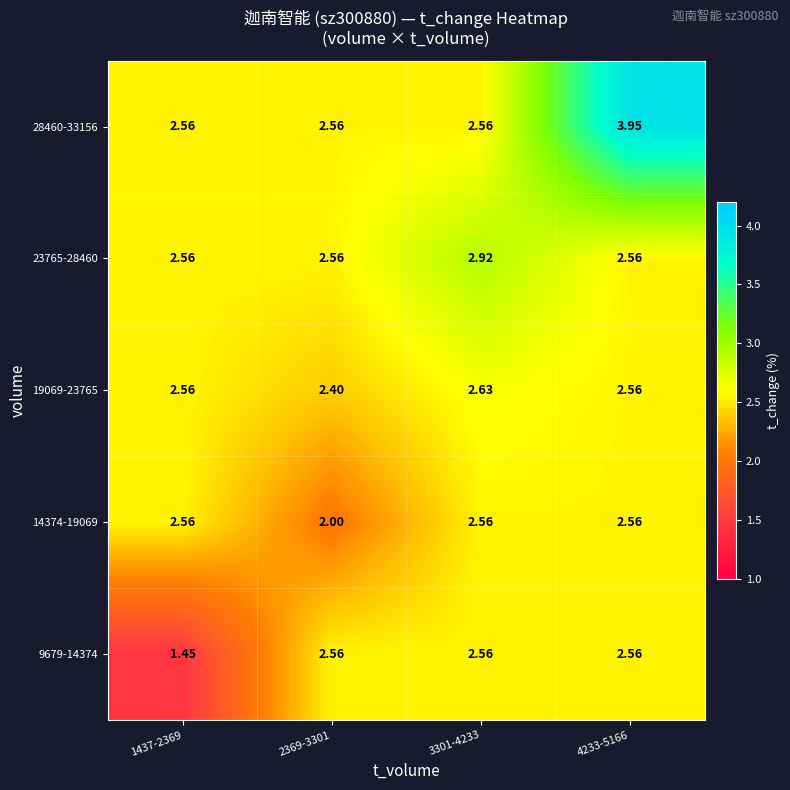

At which category is the sum across all series the highest?

4233-5166